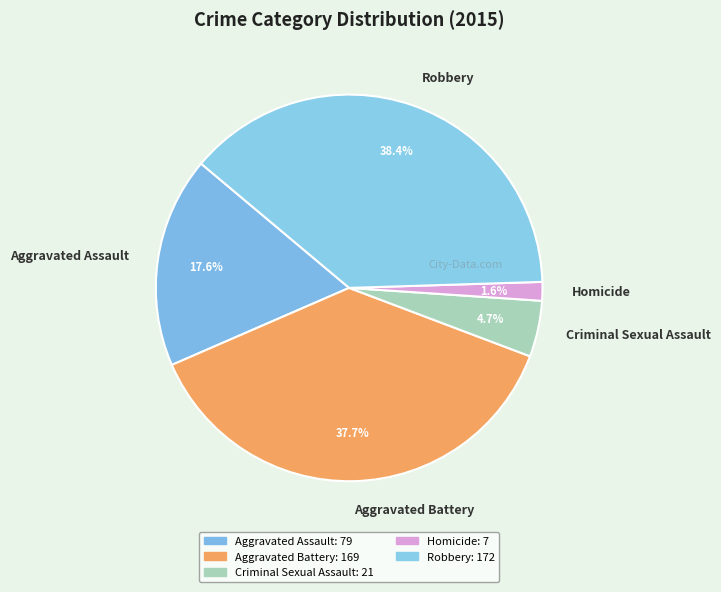

The Aggravated Assault slice represents 18% of the pie. True or false?

True